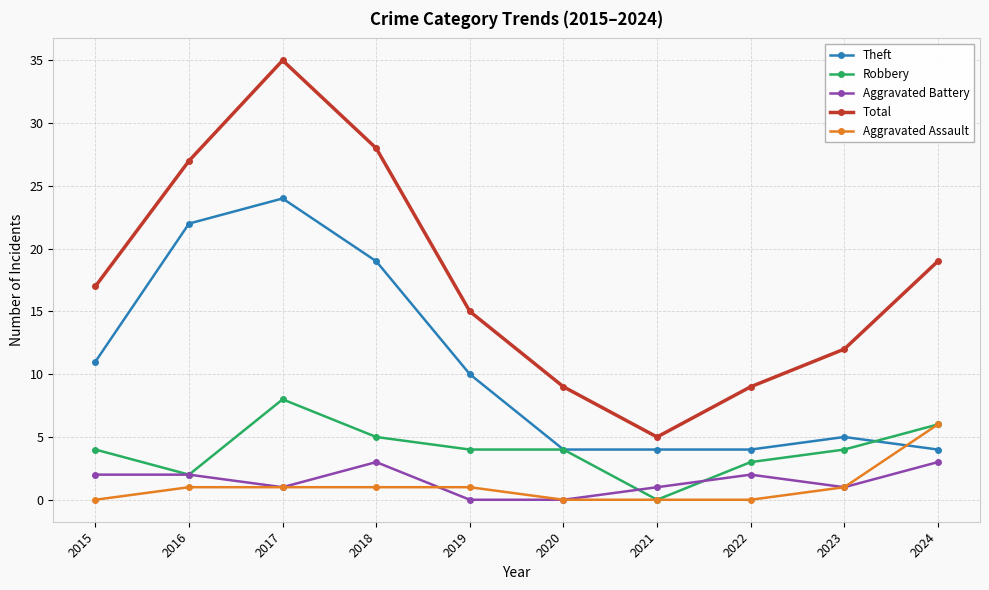

What is the difference between the Robbery values at 2023 and 2024?

2